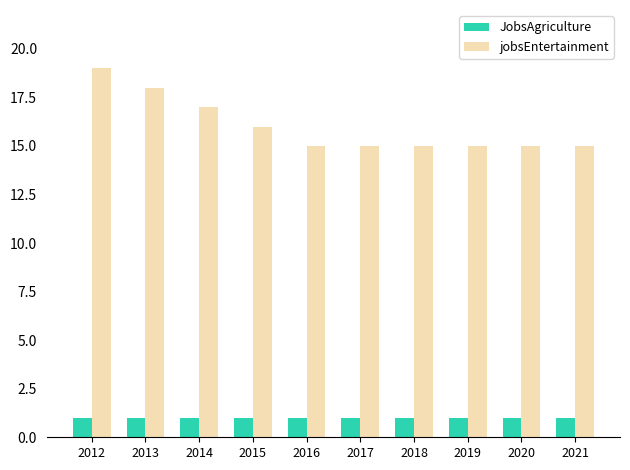

Is the value of JobsAgriculture at 2014 greater than the value of jobsEntertainment at 2020?

No